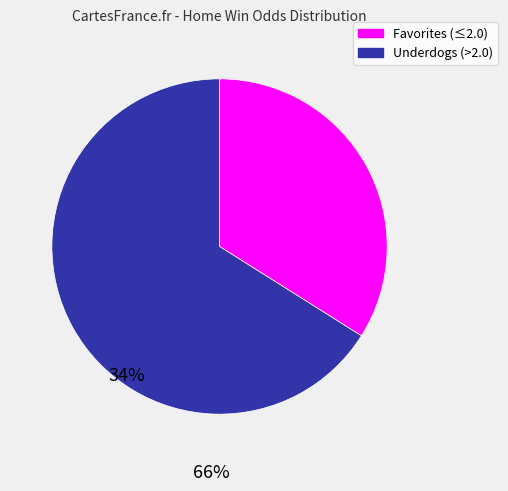

How many slices are in this pie chart?

2